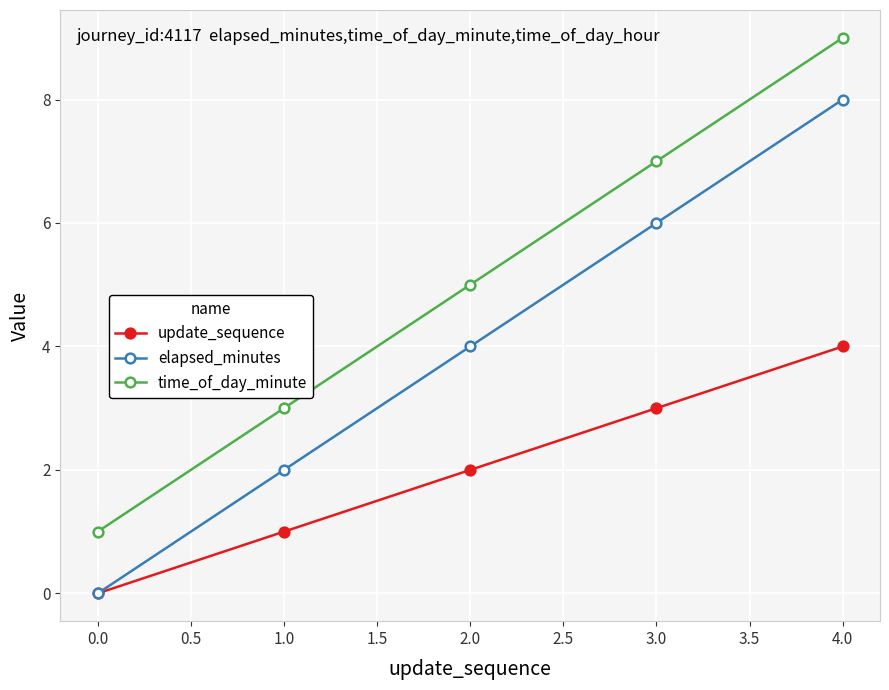

True or false: time_of_day_minute has more than 2 interior local peaks.

False